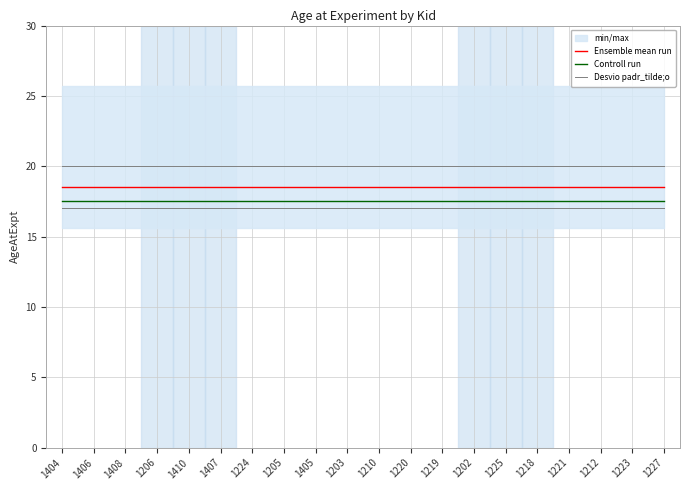

What is the minimum value for Ensemble mean run?

18.5